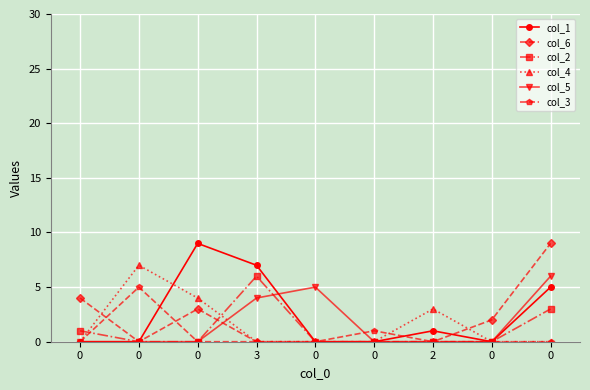

What are all the series names shown in the legend?

col_1, col_6, col_2, col_4, col_5, col_3